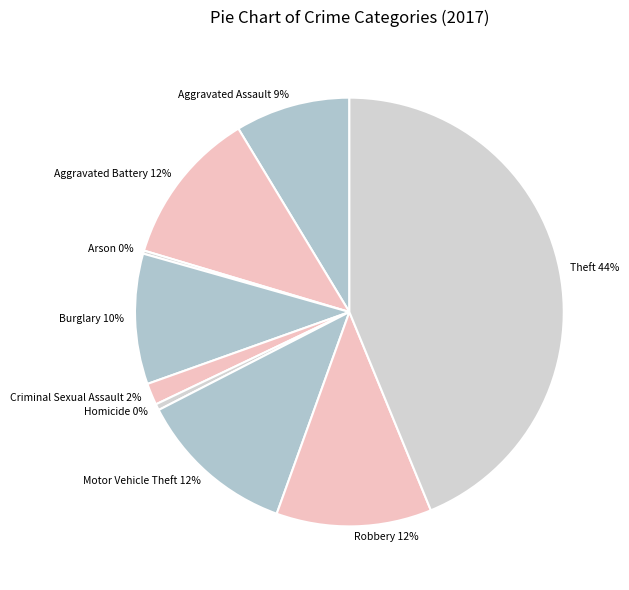

Which slice is the largest?

Theft